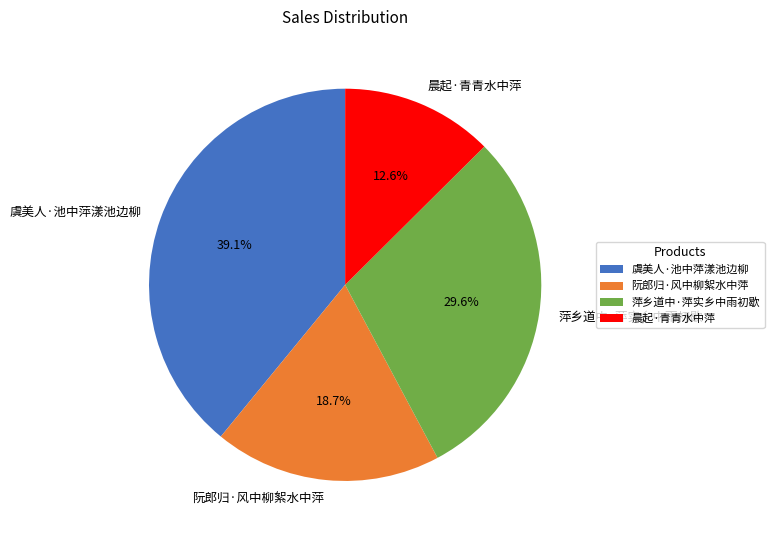

Is there any slice that represents more than half of the pie?

No